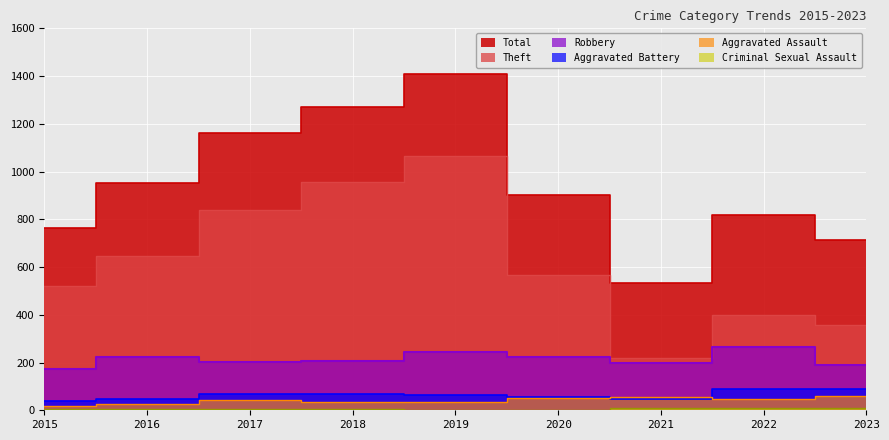

True or false: Criminal Sexual Assault and Theft intersect in this chart.

False